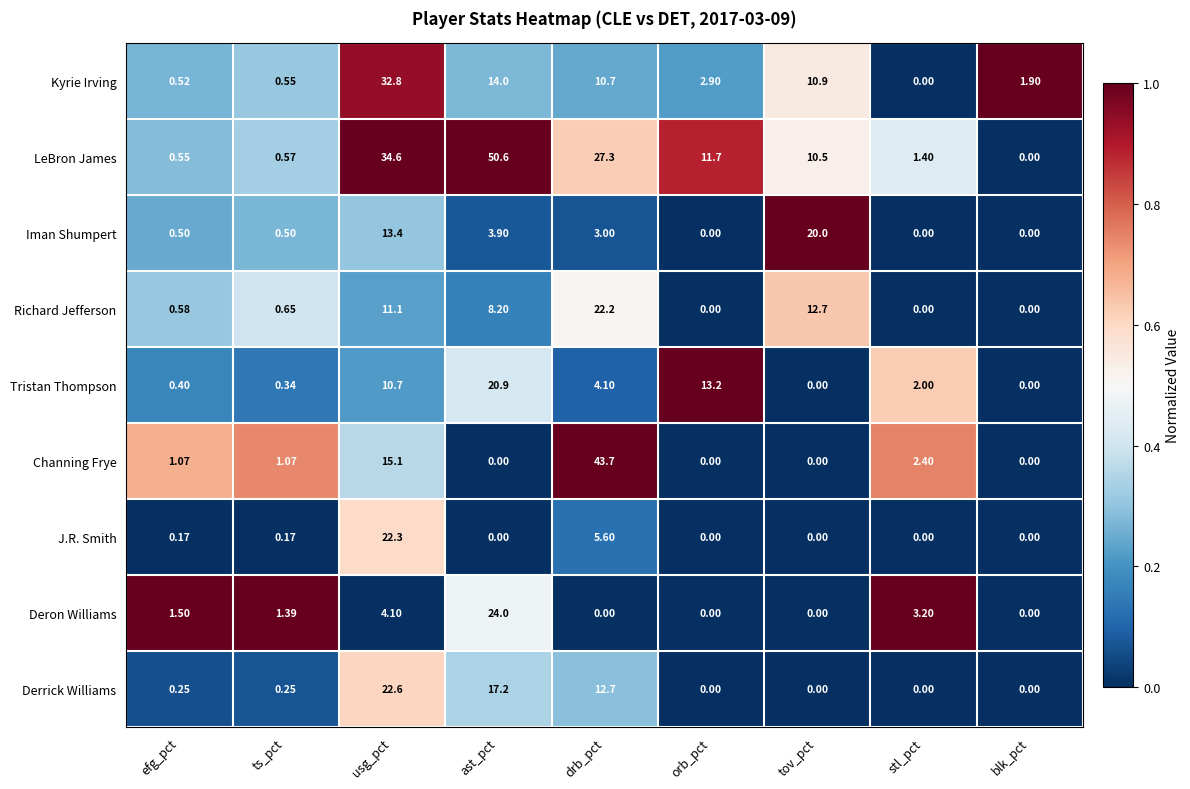

How many data points does each series have?

9